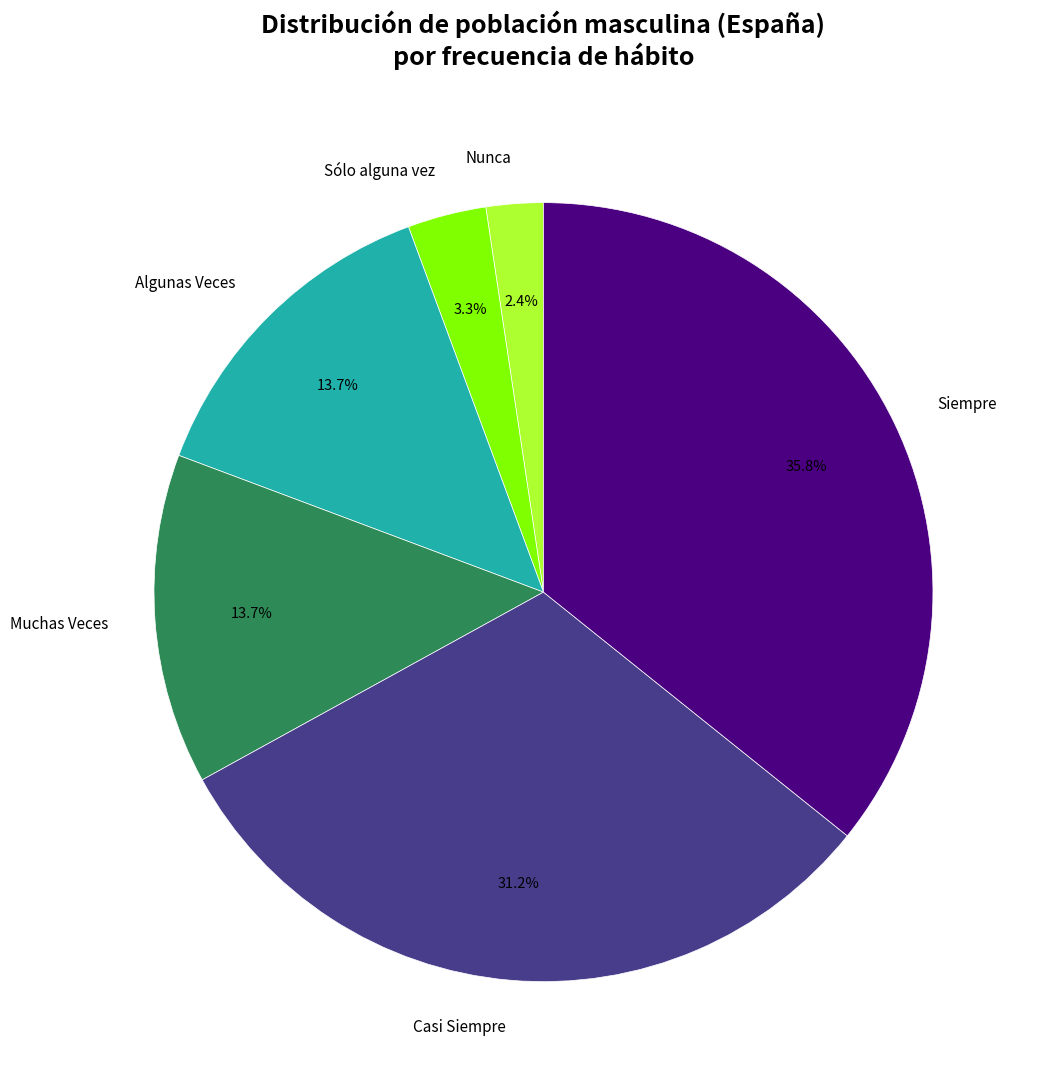

Approximately how many times larger is the value at Algunas Veces compared to Siempre?

0.4